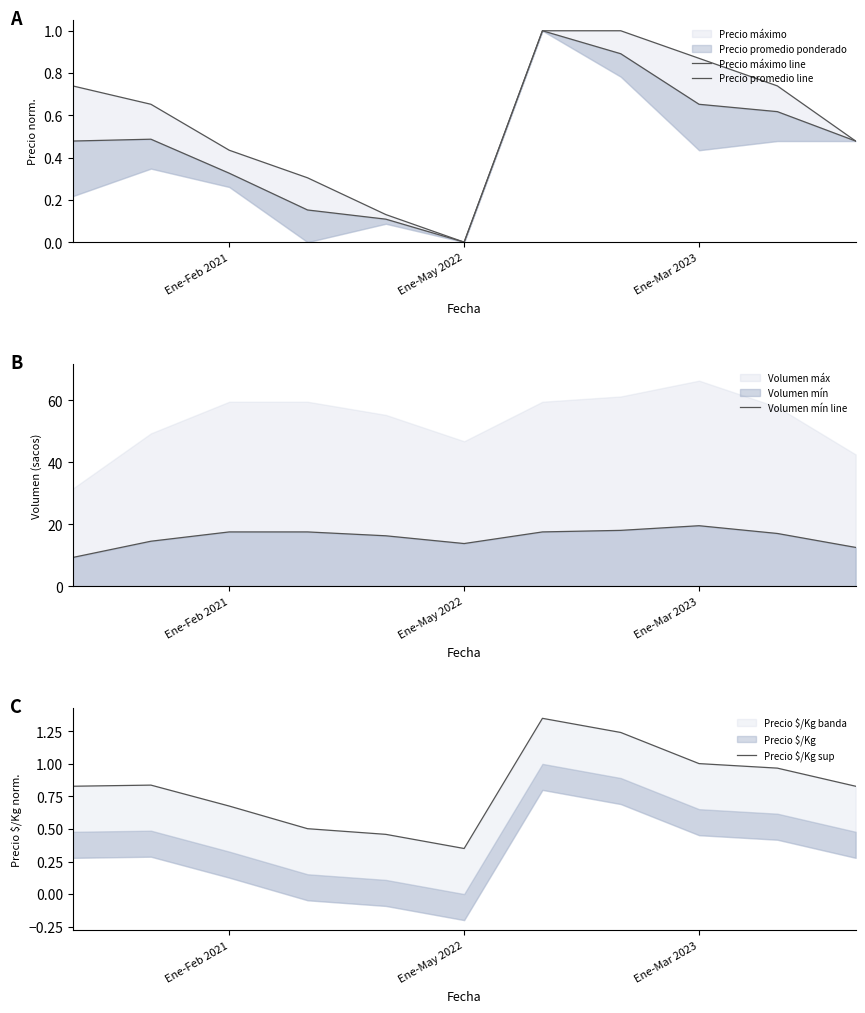

True or false: Precio máximo line and Precio promedio line intersect in this chart.

False